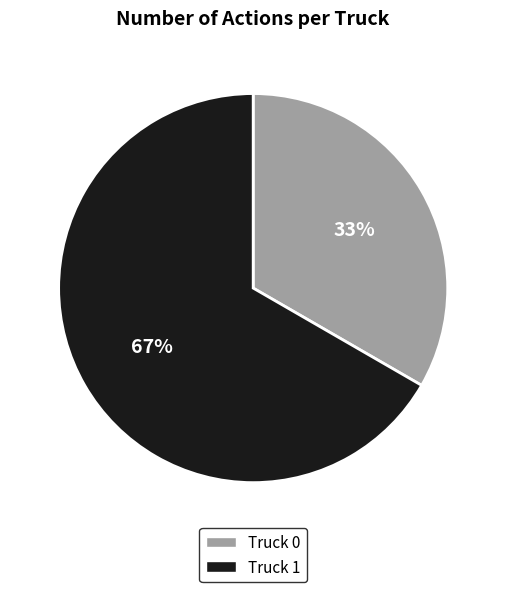

Rank the categories by value from lowest to highest.

Truck 0, Truck 1